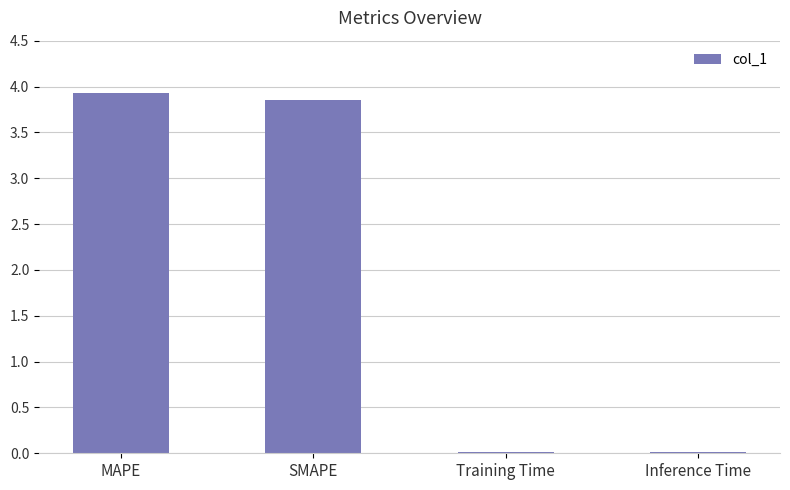

At which category does the chart reach its peak across all series?

MAPE